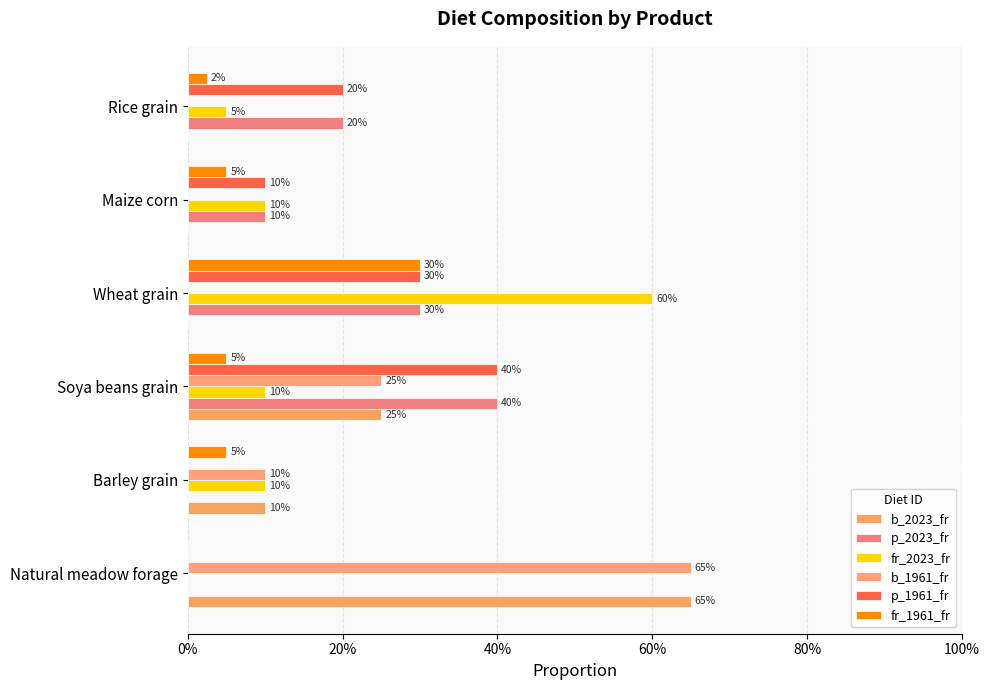

How many series are shown in this chart?

6